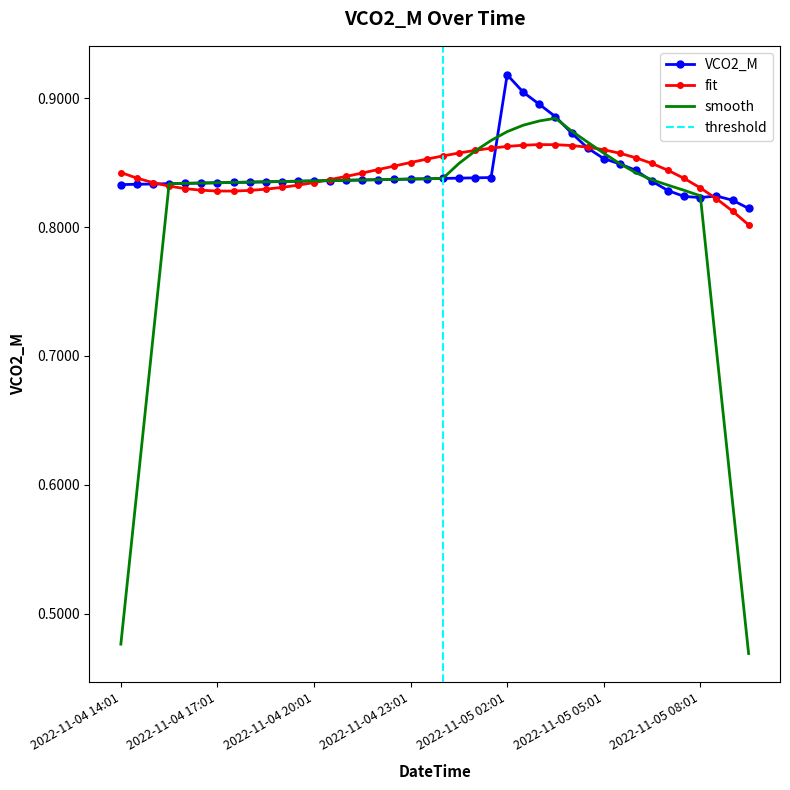

Reading left to right, list all the values displayed in this chart.

2022-11-04 14:01=0.8	2022-11-04 14:31=0.8	2022-11-04 15:01=0.8	2022-11-04 15:31=0.8	2022-11-04 16:01=0.8	2022-11-04 16:31=0.8	2022-11-04 17:01=0.8	2022-11-04 17:31=0.8	2022-11-04 18:01=0.8	2022-11-04 18:31=0.8	2022-11-04 19:01=0.8	2022-11-04 19:31=0.8	2022-11-04 20:01=0.8	2022-11-04 20:31=0.8	2022-11-04 21:01=0.8	2022-11-04 21:31=0.8	2022-11-04 22:01=0.8	2022-11-04 22:31=0.8	2022-11-04 23:01=0.8	2022-11-04 23:31=0.8	2022-11-05 00:01=0.8	2022-11-05 00:31=0.8	2022-11-05 01:01=0.8	2022-11-05 01:31=0.8	2022-11-05 02:01=0.9	2022-11-05 02:31=0.9	2022-11-05 03:01=0.9	2022-11-05 03:31=0.9	2022-11-05 04:01=0.9	2022-11-05 04:31=0.9	2022-11-05 05:01=0.9	2022-11-05 05:31=0.8	2022-11-05 06:01=0.8	2022-11-05 06:31=0.8	2022-11-05 07:01=0.8	2022-11-05 07:31=0.8	2022-11-05 08:01=0.8	2022-11-05 08:31=0.8	2022-11-05 09:01=0.8	2022-11-05 09:31=0.8